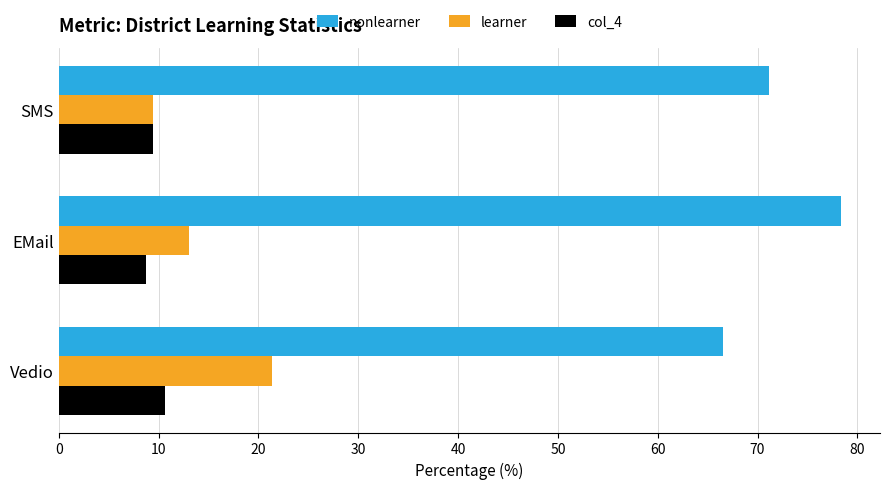

What is the minimum value shown in the chart?

8.7